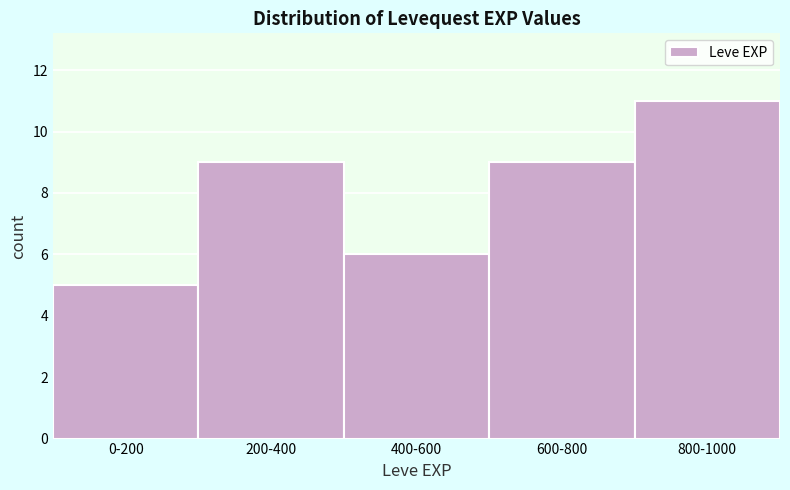

Reading right to left, transcribe all the data shown in this chart.

800-1000=11	600-800=9	400-600=6	200-400=9	0-200=5